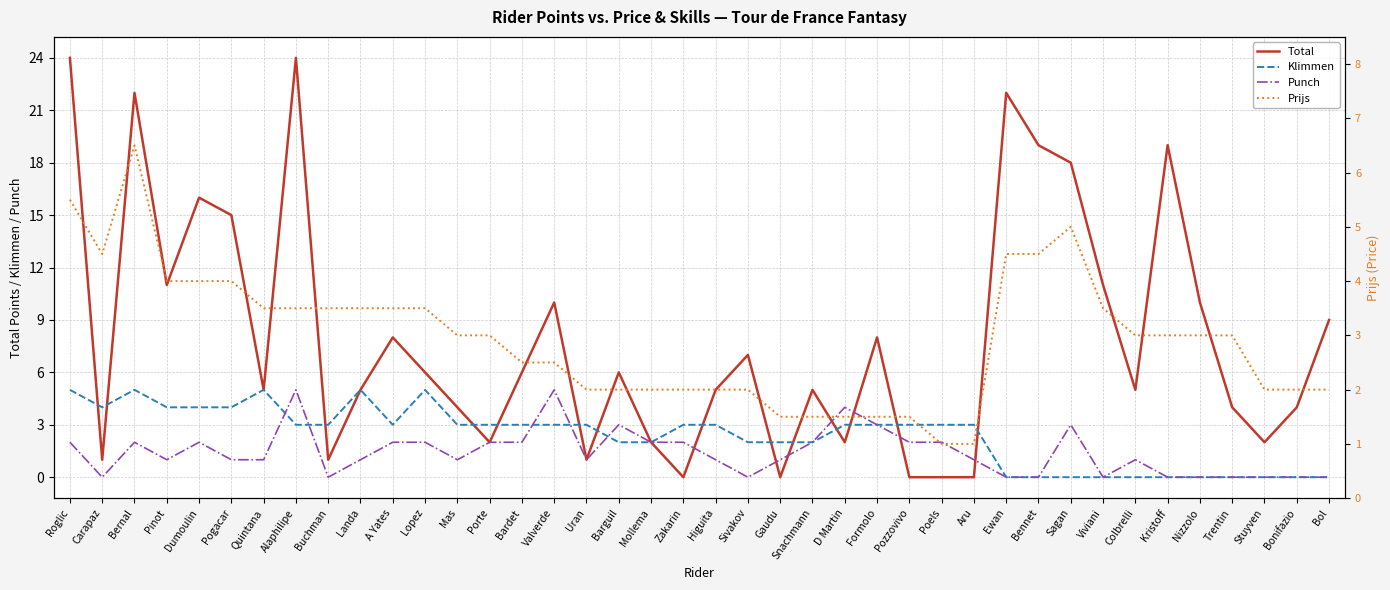

Rank the series by their maximum value, from highest to lowest.

Total, Prijs, Klimmen, Punch